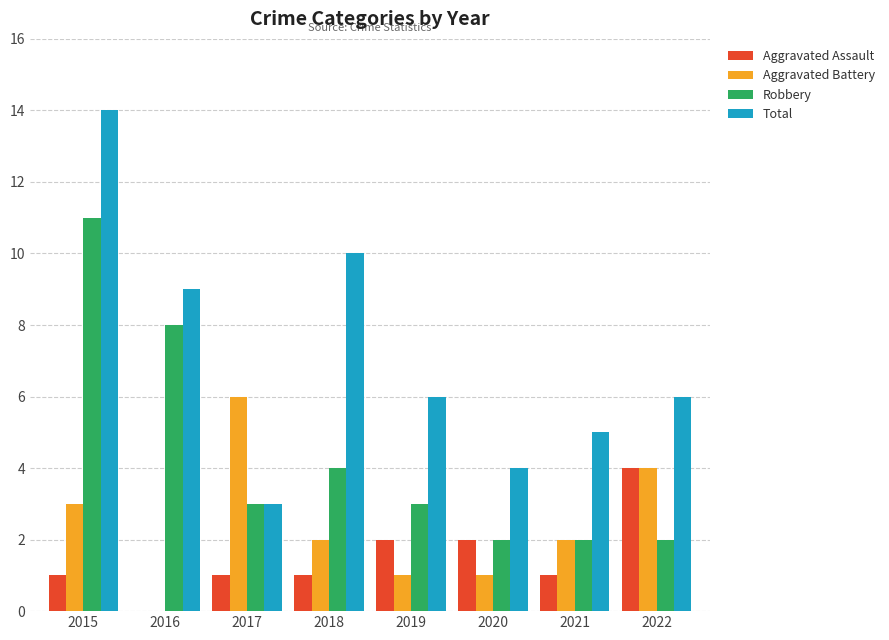

What is the sum of all Robbery values?

35